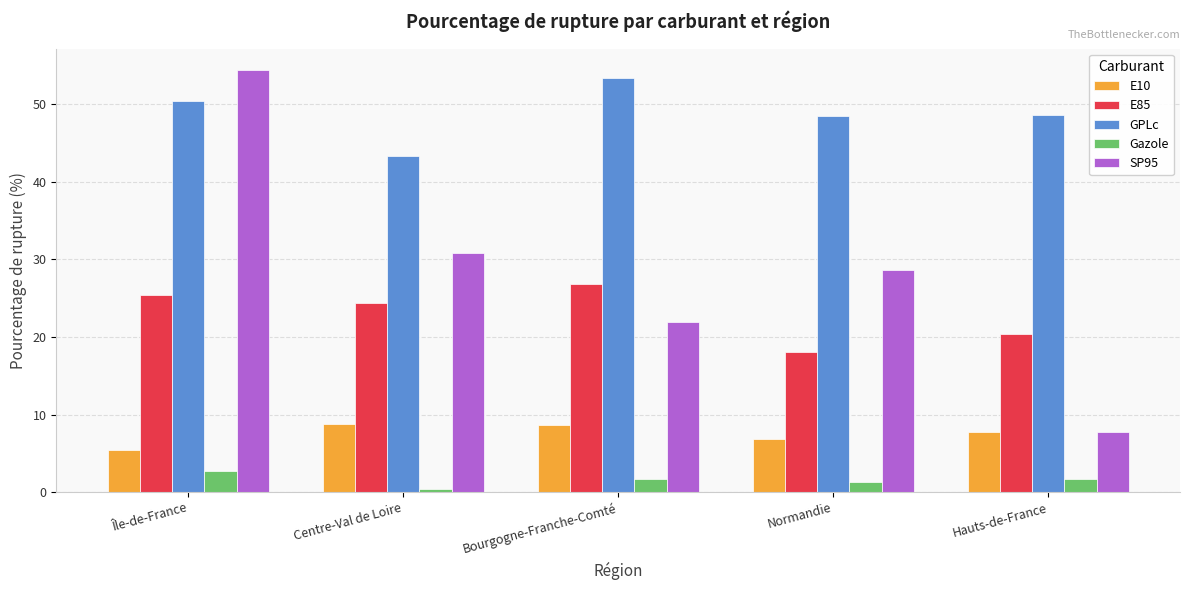

What is the sum of the E10 values at Hauts-de-France and Normandie?

14.6